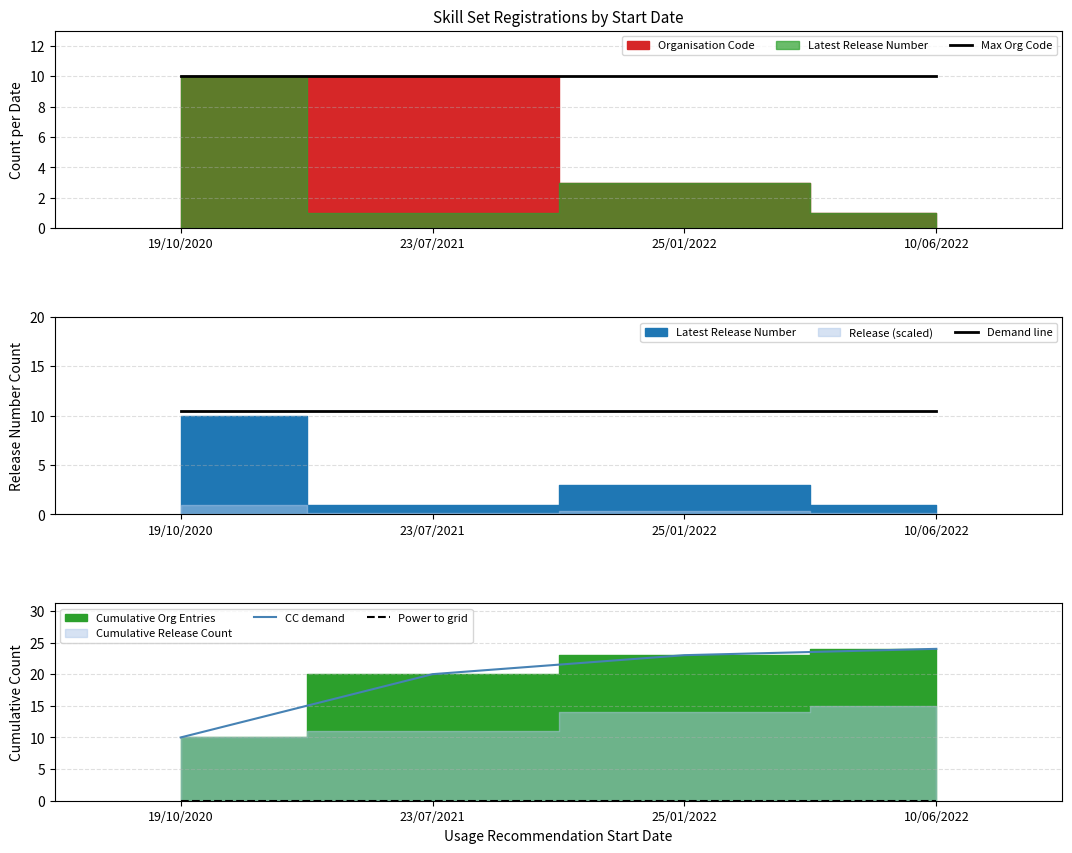

Reading left to right, what are all the values shown in this chart?

Max Org Code: 10.0	10.0	10.0	10.0
Demand line: 10.5	10.5	10.5	10.5
CC demand: 10.0	20.0	23.0	24.0
Power to grid: 0.0	0.0	0.0	0.0